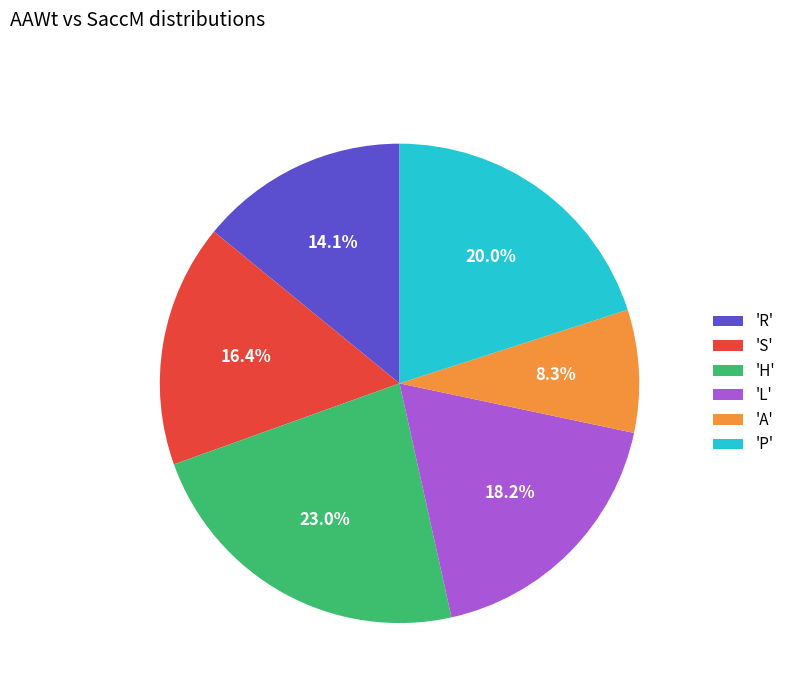

What percentage do 'S' and 'A' together represent?

24.7%